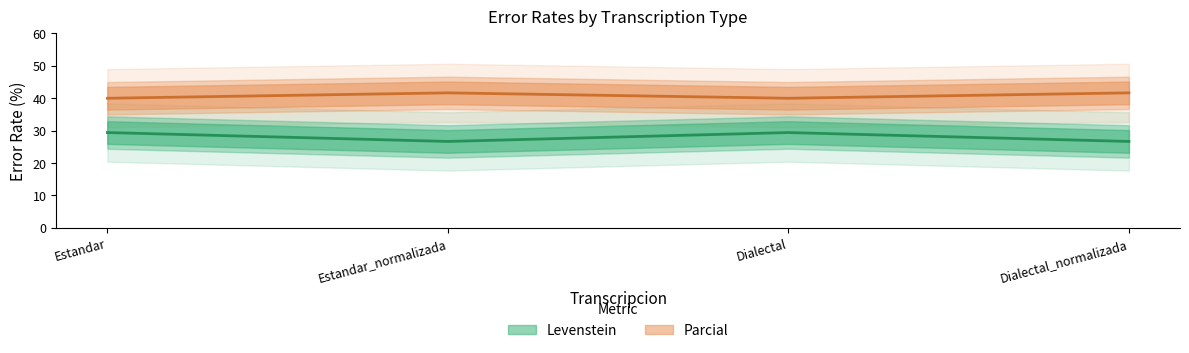

List the series in order of their peak value, lowest first.

Levenstein, Parcial